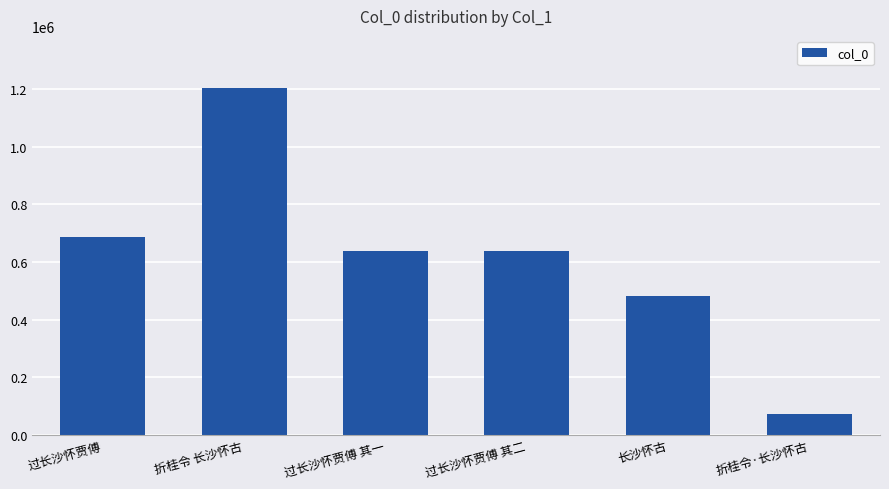

What is the label of the 3rd bar from the right?

过长沙怀贾傅 其二